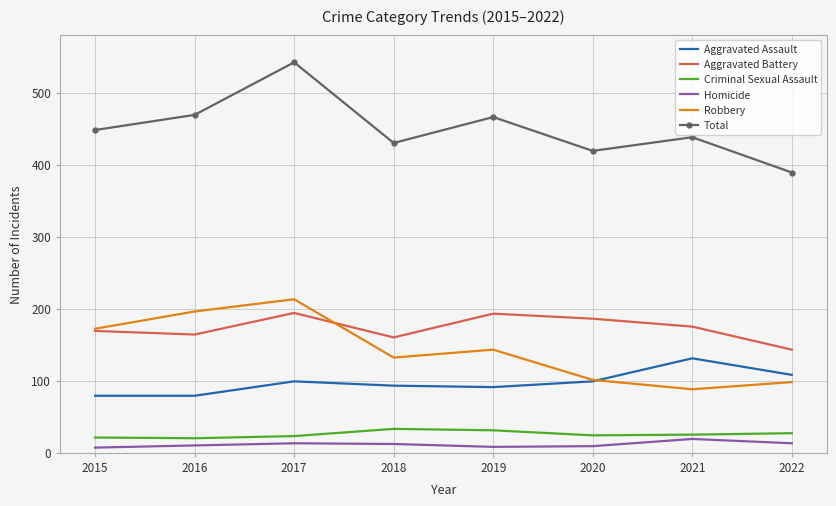

True or false: Aggravated Assault and Total intersect in this chart.

False